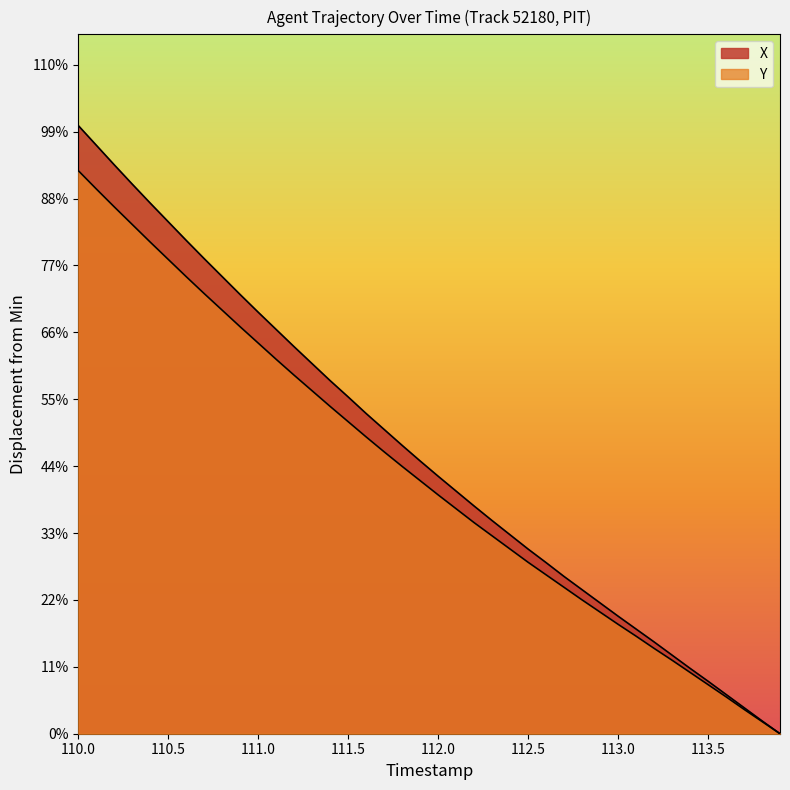

Rank the series by their maximum value, from highest to lowest.

X, Y